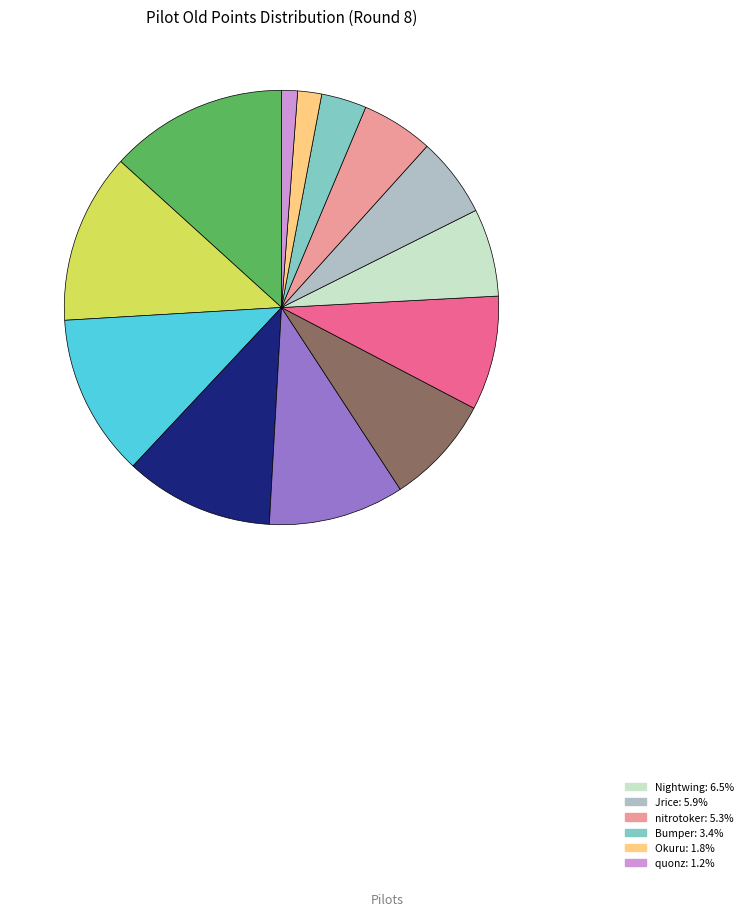

How many slices are in this pie chart?

13